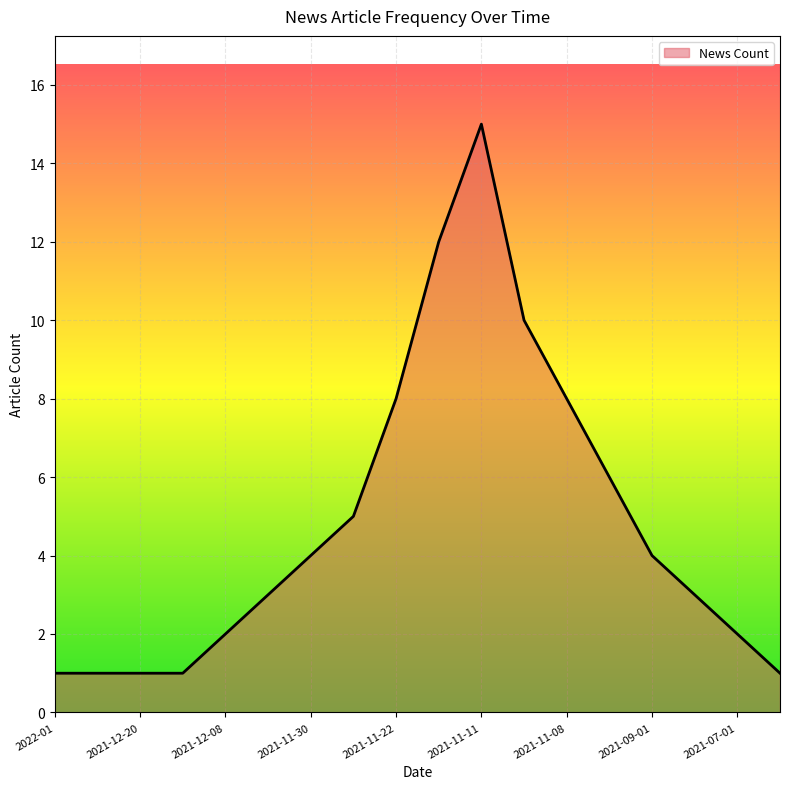

What is the greatest value displayed?

15